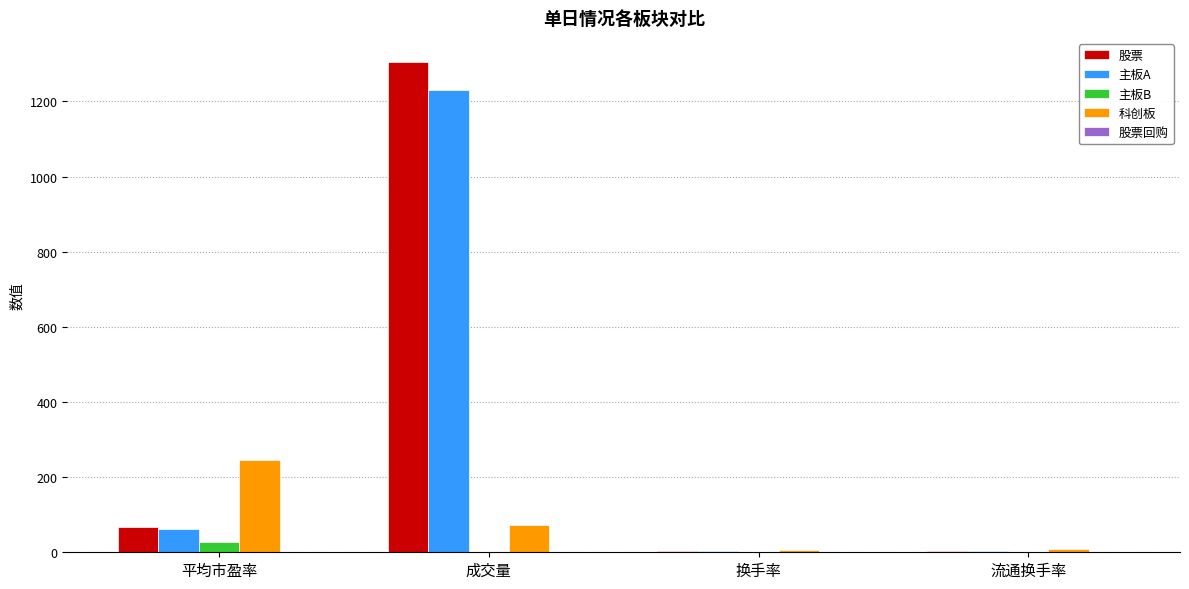

The 主板B series shows 28.3 at 平均市盈率. True or false?

True